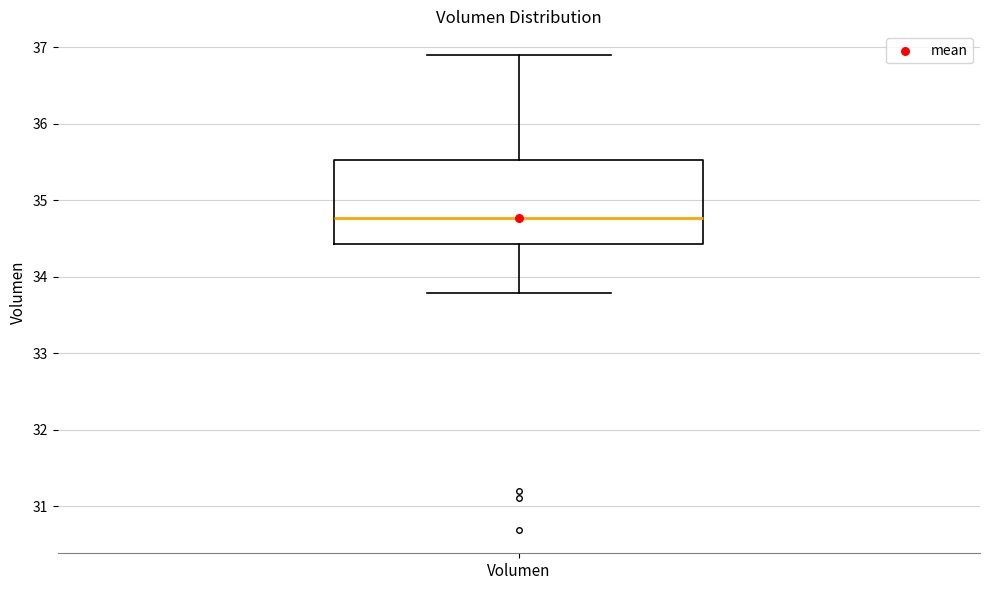

Transcribe this box plot: give where the median line is, the range the box spans, and where the two whiskers end, as read against the y-axis. The values are not printed on the chart, so give them approximately, as read against the axis.

median 34.8, box 34.4 to 35.5, whiskers 33.8 to 36.9